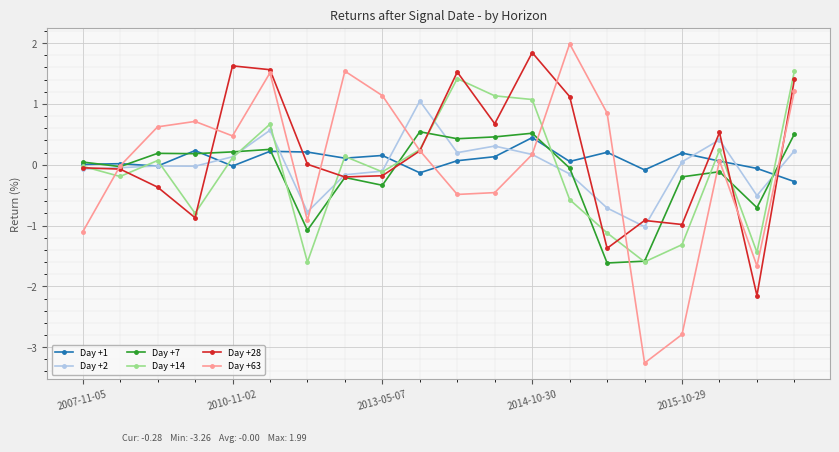

At how many categories does at least one series exceed 1?

10